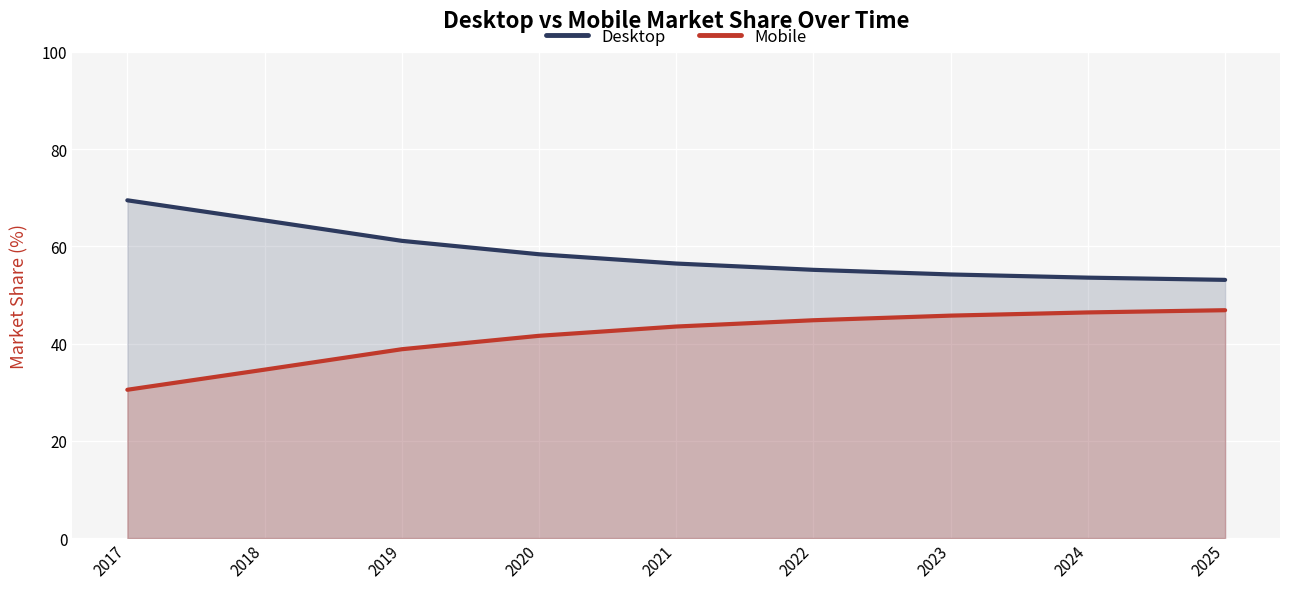

Between 2018 and 2021, which series saw the biggest shift?

Mobile